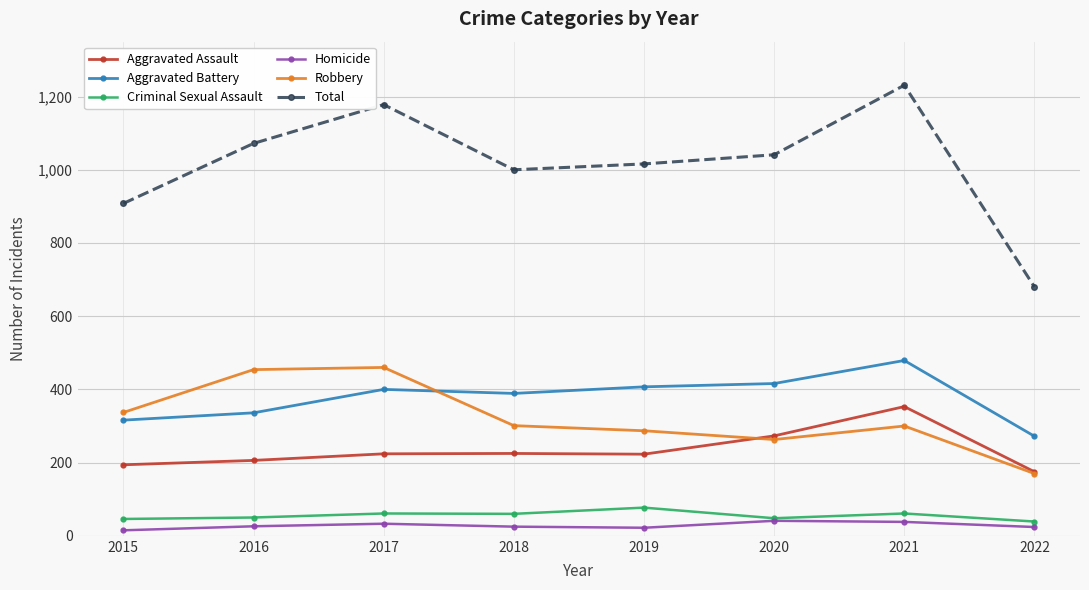

True or false: Homicide has more than 1 points higher than both neighbors.

True